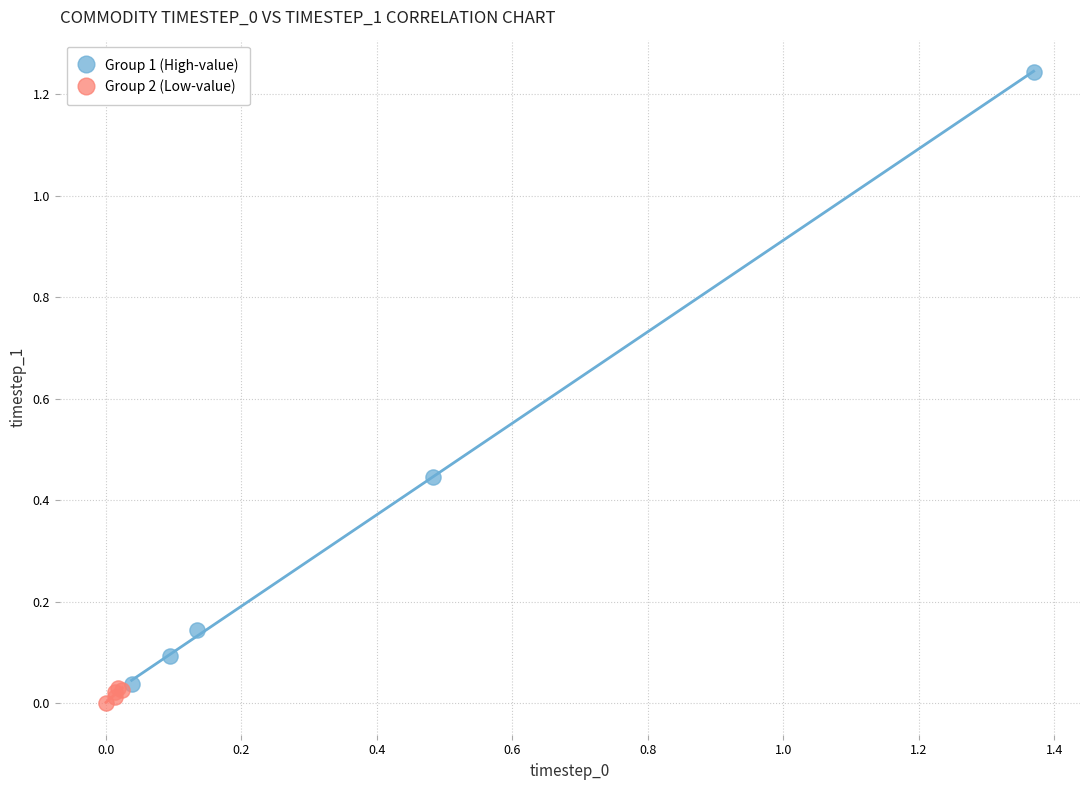

Which series contains the highest Y value?

Group 1 (High-value)